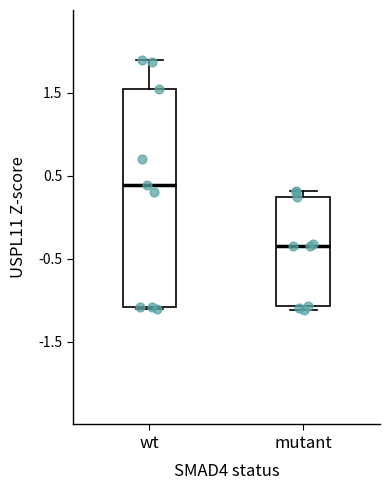

Reading left to right, read every box against the y-axis: the position of its median line, the range the box covers, and the ends of its whiskers. The values are not printed on the chart, so give them approximately, as read against the axis.

wt: median 0.4, box -1.1 to 1.6, whiskers -1.1 (just below the box's lower edge) to 1.9
mutant: median -0.3, box -1.1 to 0.2, whiskers -1.1 (just below the box's lower edge) to 0.3